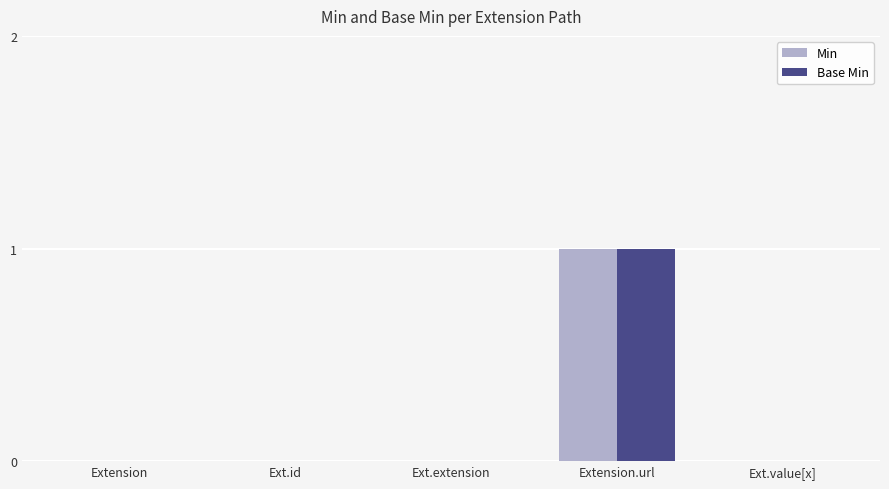

At which category is the sum across all series the highest?

Extension.url